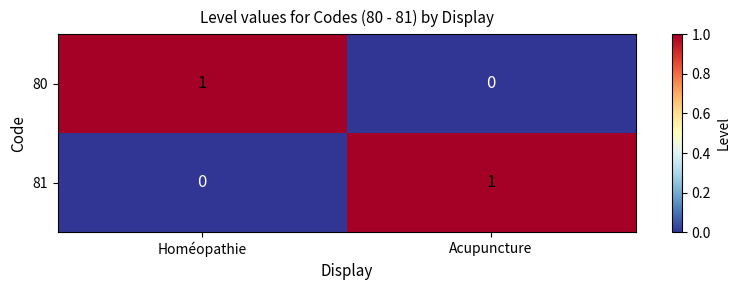

Count the number of categories in the chart.

2